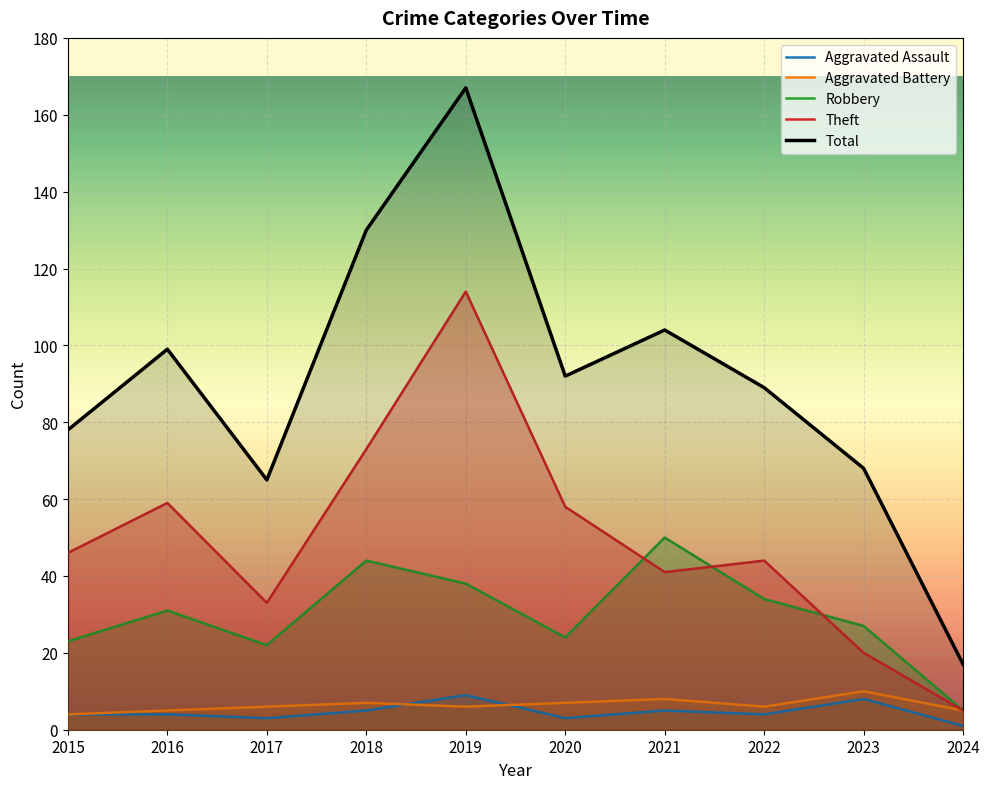

Does the chart display data point markers on the line(s)?

No